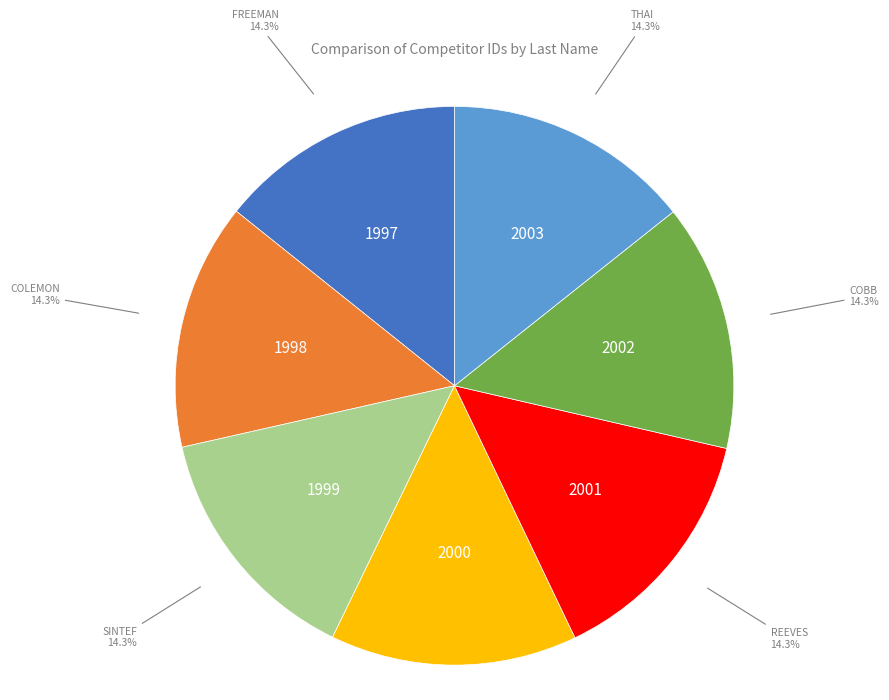

Is there a majority slice in this chart?

No